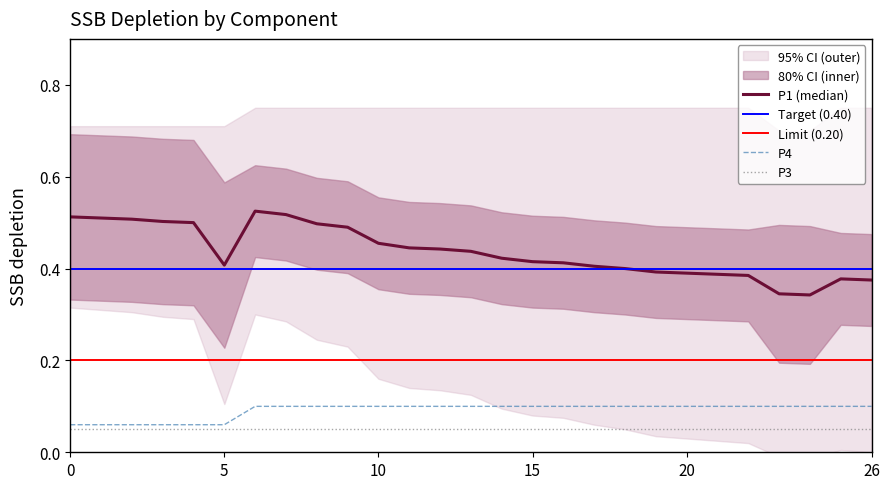

Is it true that P4 equals 0.2 at 20?

False